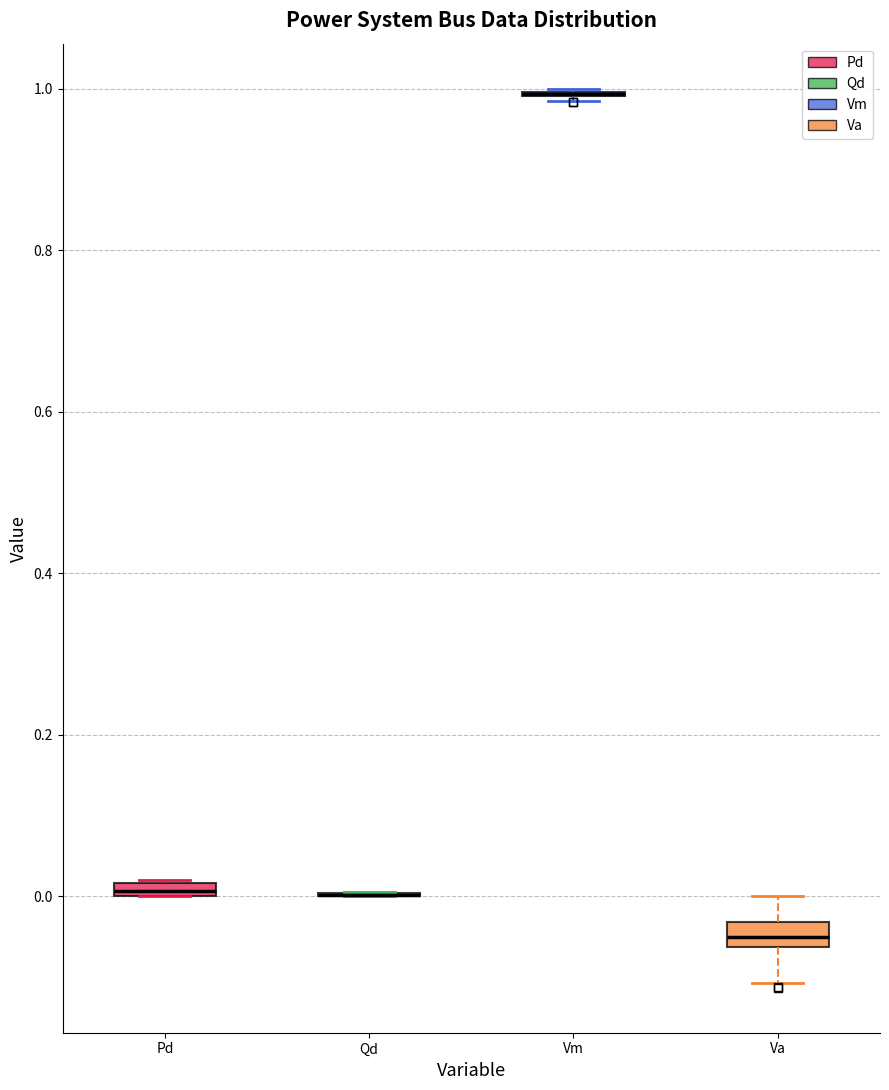

Where is the upper edge of the box for Va on the y-axis? The values are not printed on the chart, so give them approximately, as read against the axis.

-0.04